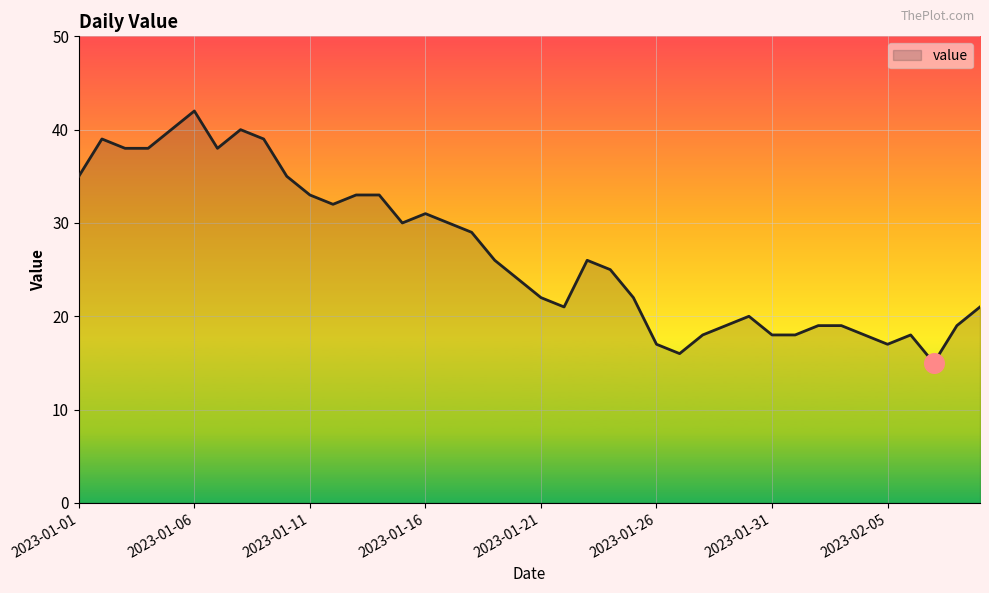

What is the smallest value displayed?

15